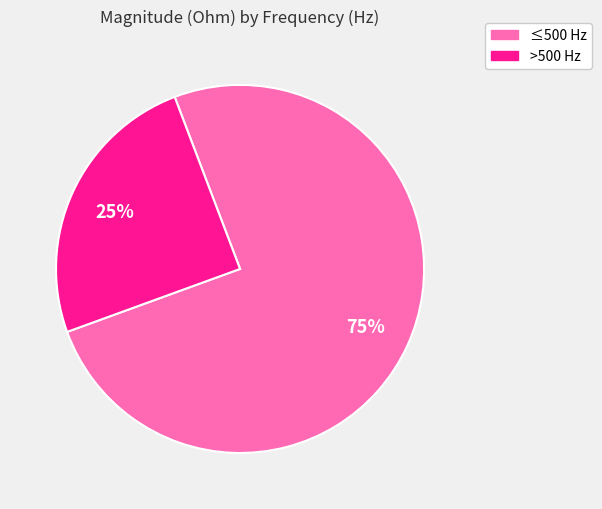

Is there a majority slice in this chart?

Yes